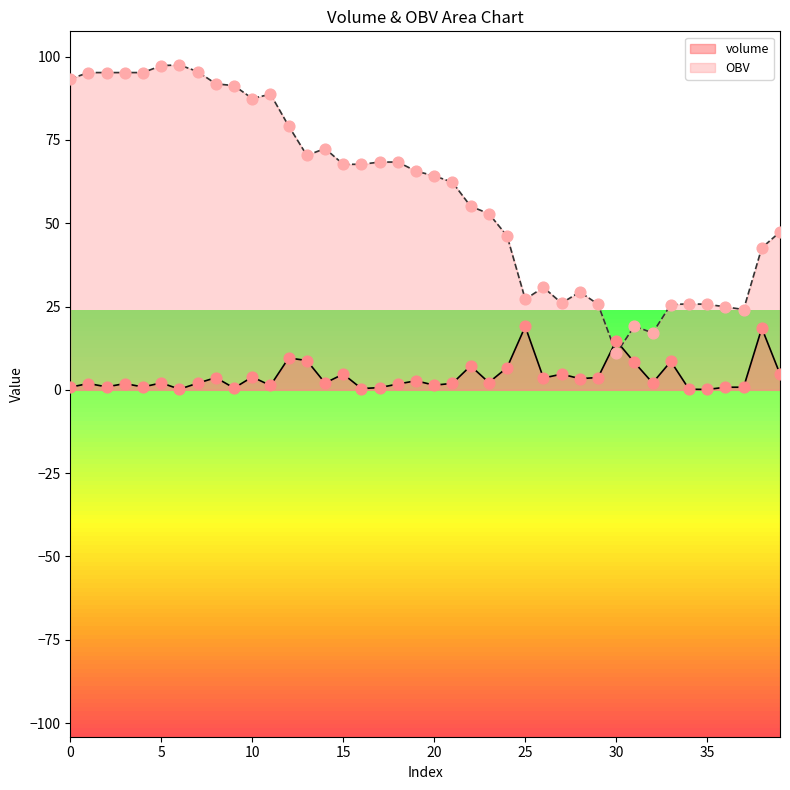

At which category is the sum across all series the highest?

5